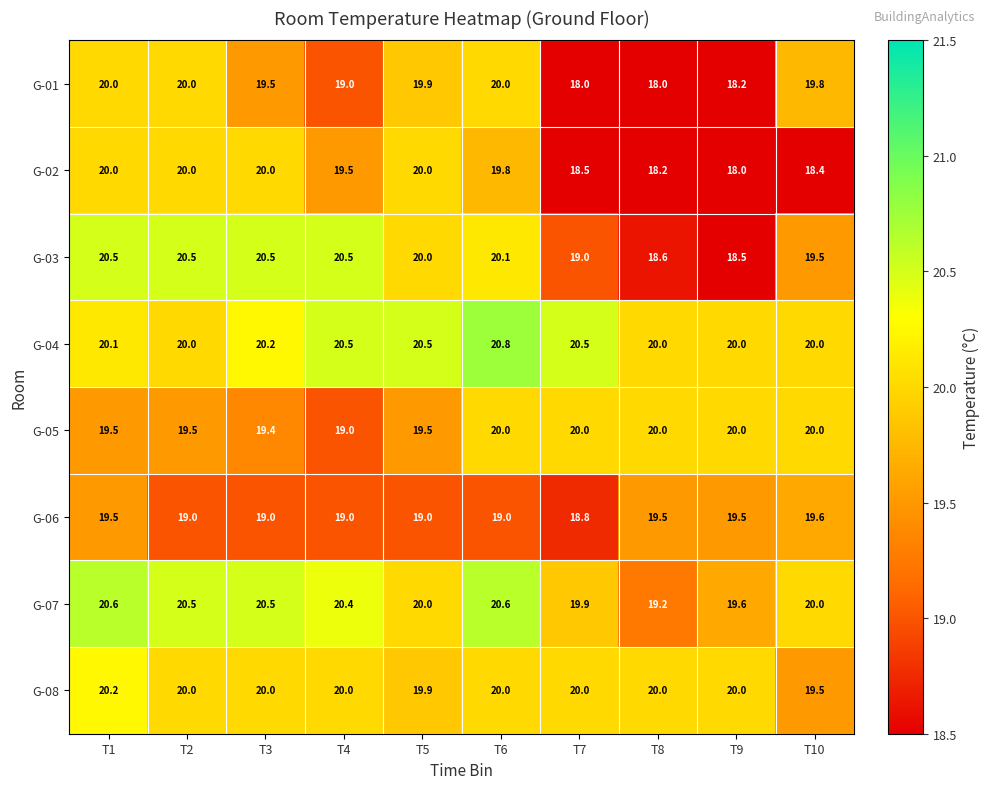

Between T5 and T10, which series saw the biggest shift?

G-02